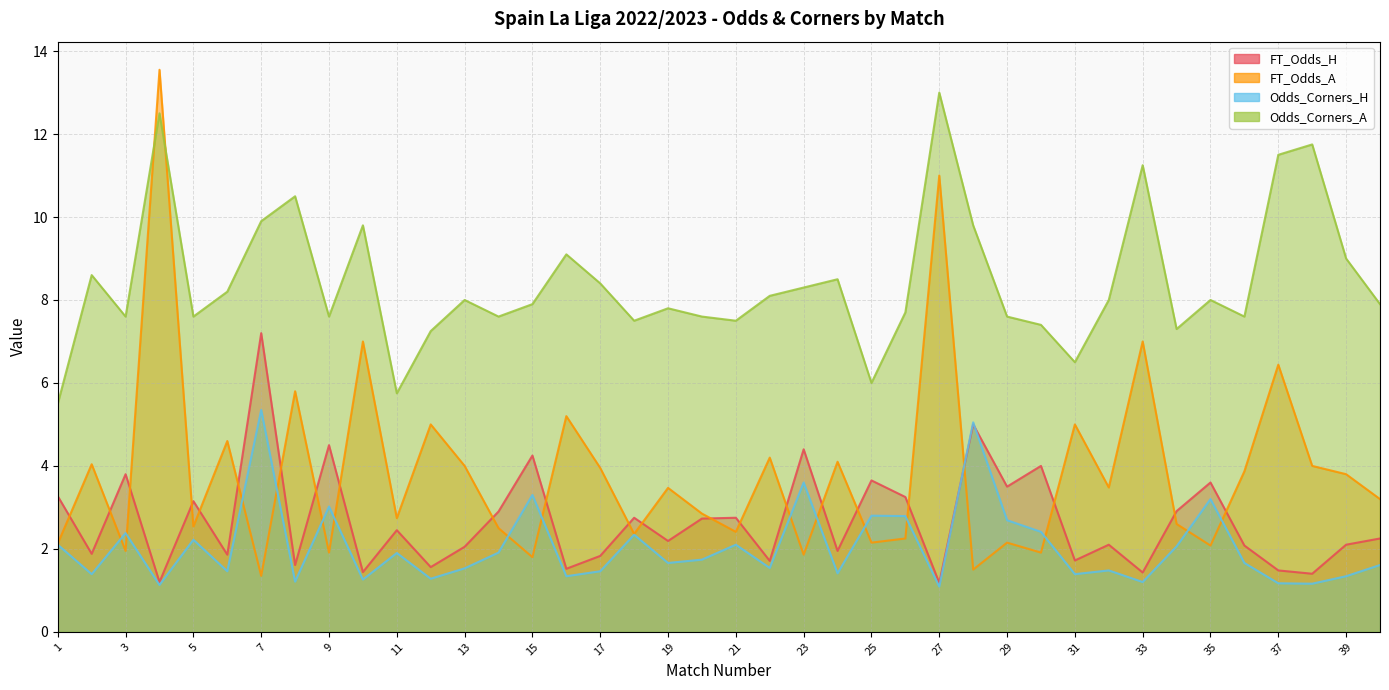

Which category has the lowest value in the Odds_Corners_A series?

1